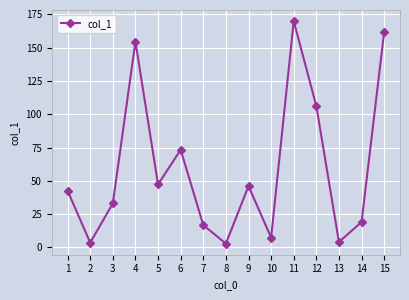

What is the approximate value at 1?

42.6